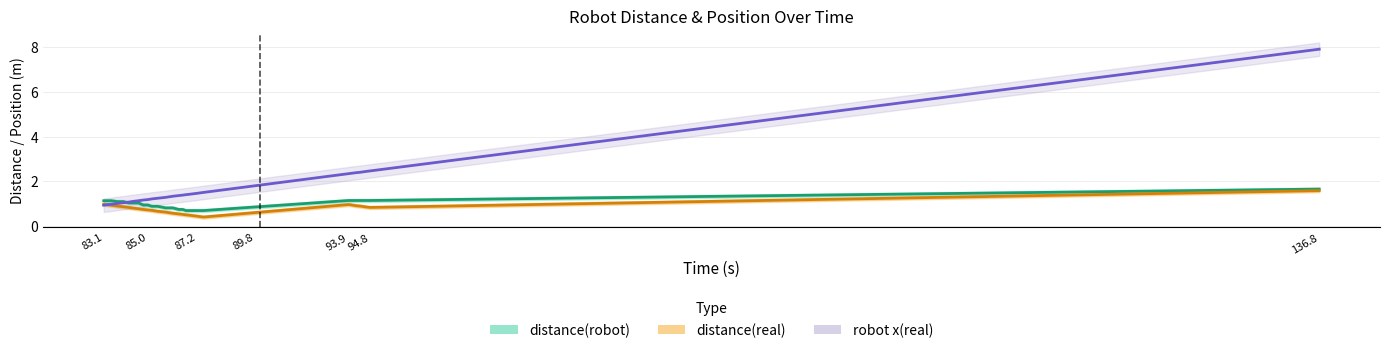

What is the difference between the maximum and minimum values in the distance(real) series?

1.2